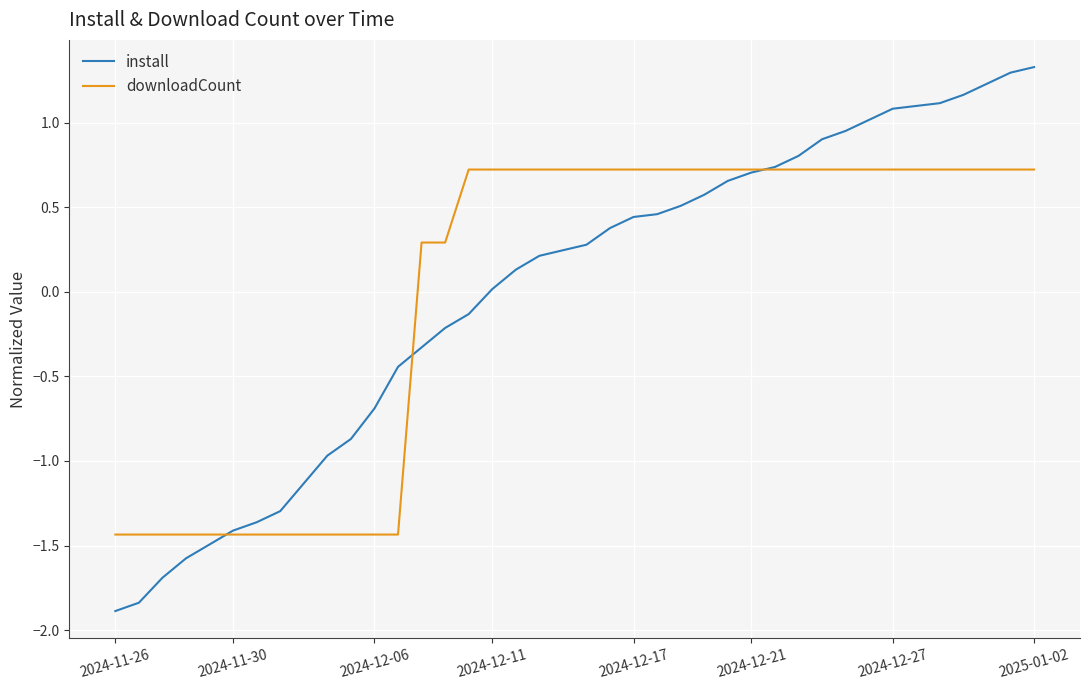

Rank the series by their maximum value, from highest to lowest.

install, downloadCount